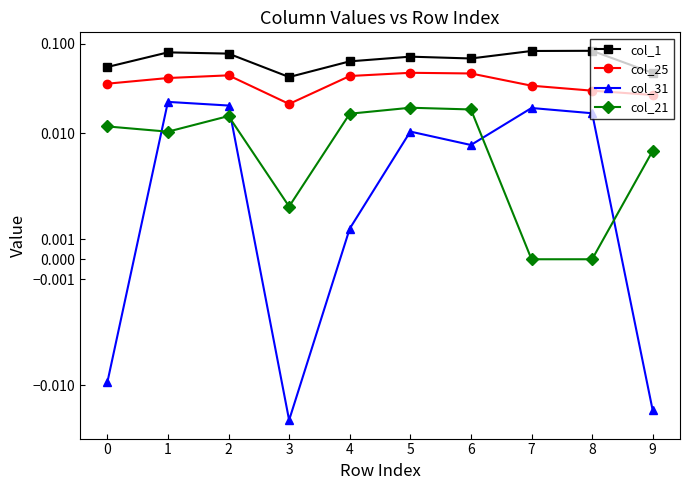

Reading left to right, what are all the values shown in this chart?

col_1: 0=0.1	1=0.1	2=0.1	3=0.0	4=0.1	5=0.1	6=0.1	7=0.1	8=0.1	9=0.0
col_25: 0=0.0	1=0.0	2=0.0	3=0.0	4=0.0	5=0.0	6=0.0	7=0.0	8=0.0	9=0.0
col_31: 0=-0.0	1=0.0	2=0.0	3=-0.0	4=0.0	5=0.0	6=0.0	7=0.0	8=0.0	9=-0.0
col_21: 0=0.0	1=0.0	2=0.0	3=0.0	4=0.0	5=0.0	6=0.0	7=0.0	8=0.0	9=0.0